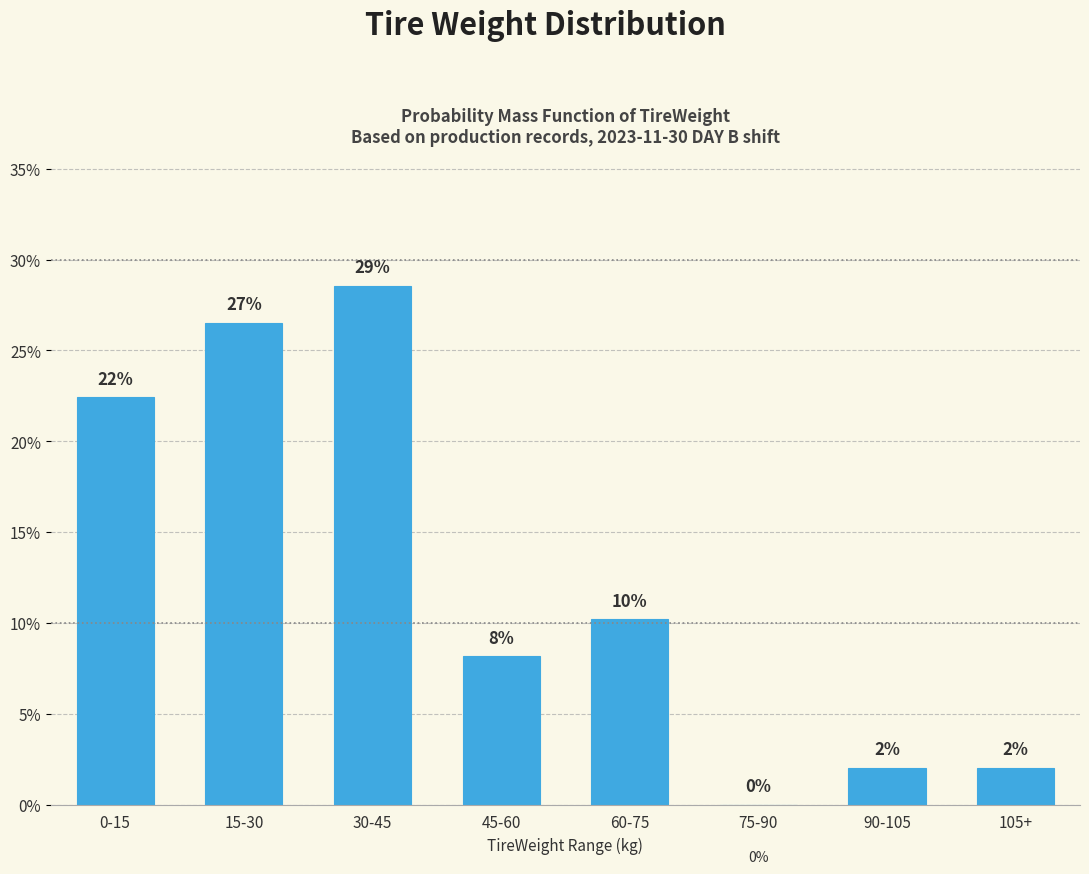

Are the bars horizontal?

No